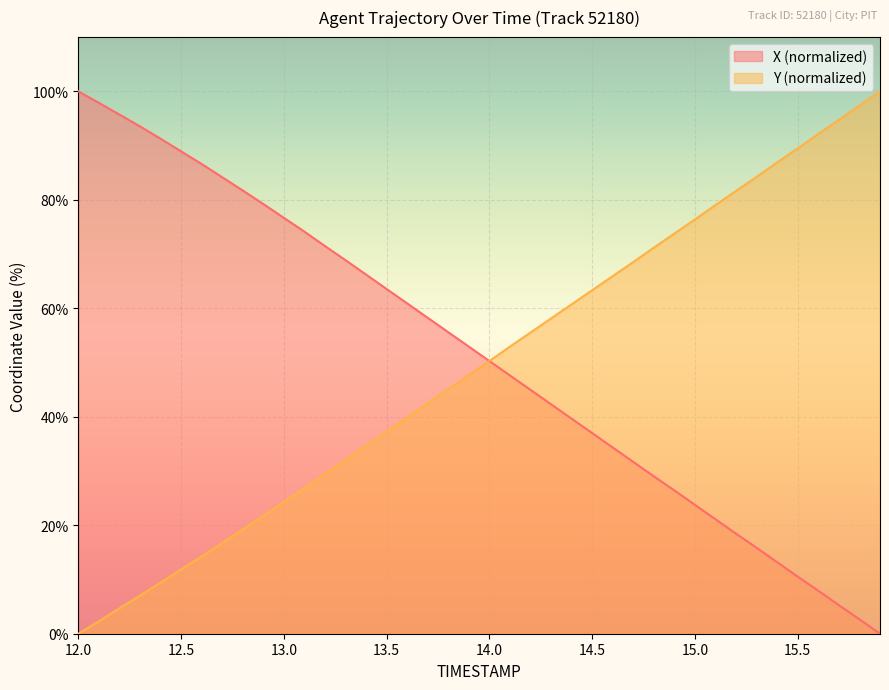

What is the maximum value for Y (normalized)?

100.0